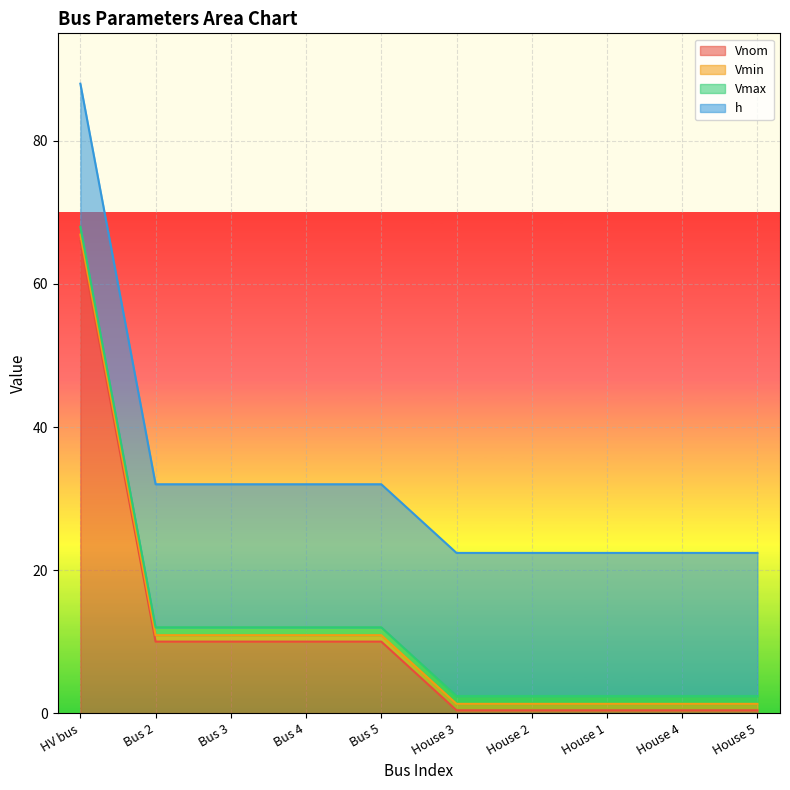

What is the minimum value shown in the chart?

0.4